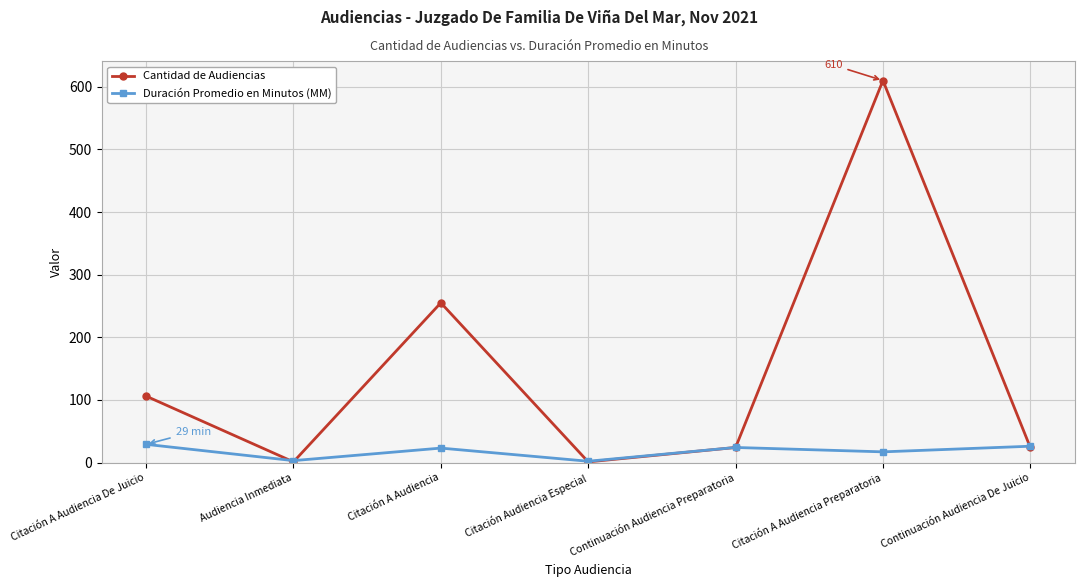

List the series in order of their overall mean, lowest first.

Duración Promedio en Minutos (MM), Cantidad de Audiencias